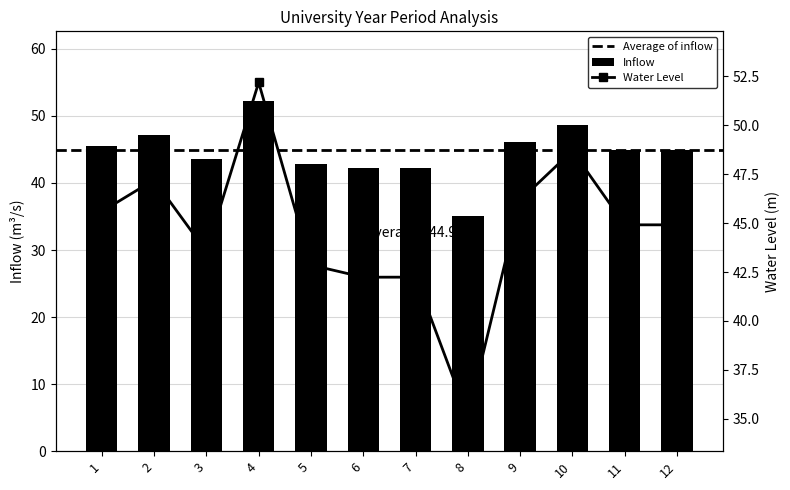

At which label does Water Level reach its minimum?

8